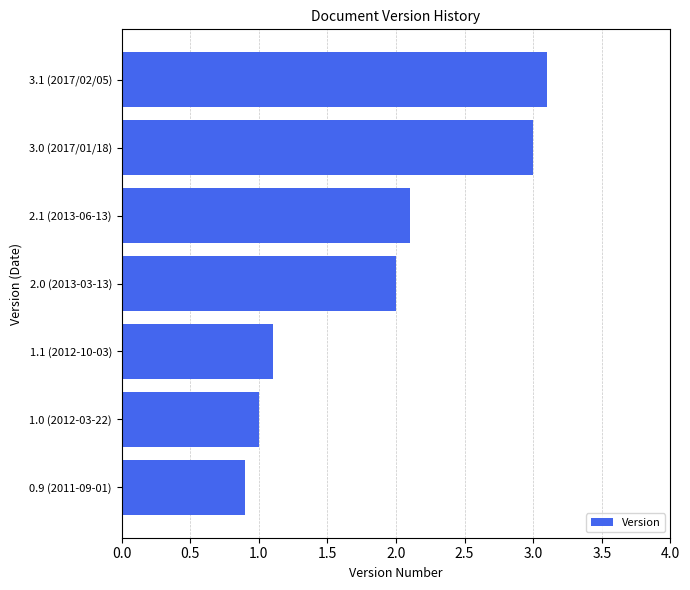

Reading top to bottom, transcribe all the data shown in this chart.

3.1	3.0	2.1	2.0	1.1	1.0	0.9